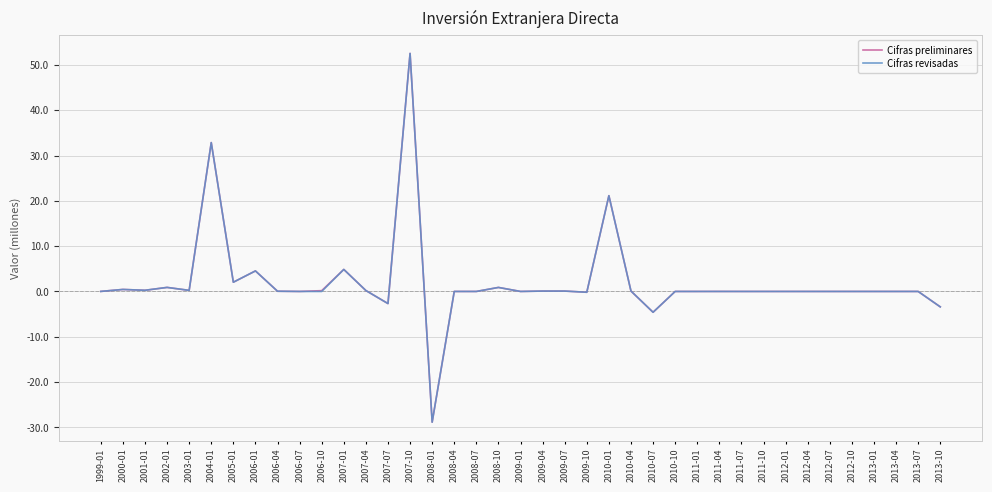

What is the maximum value shown in the chart?

52.5